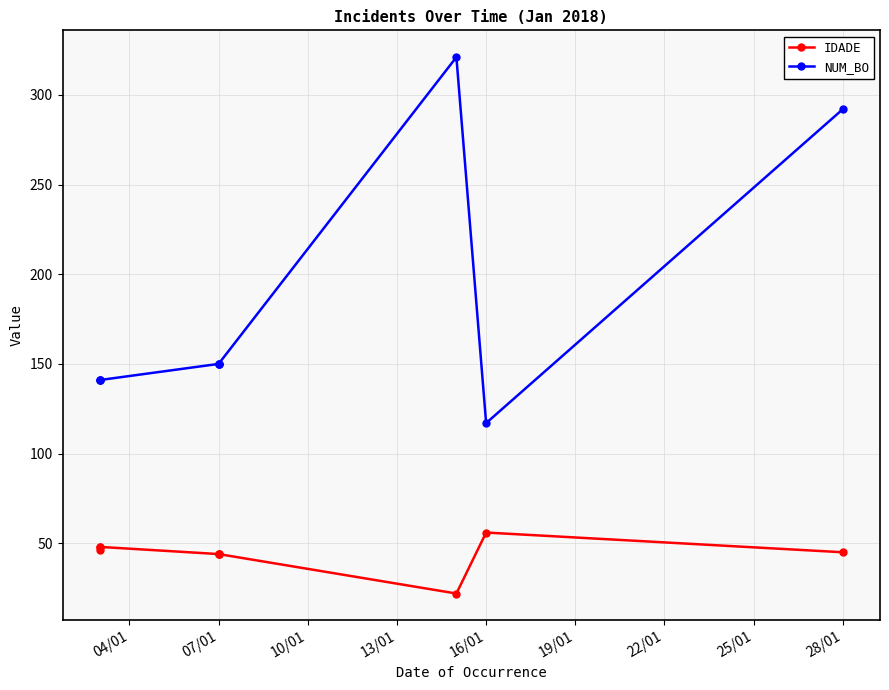

At 10/01, list the series in order from largest to smallest.

NUM_BO, IDADE